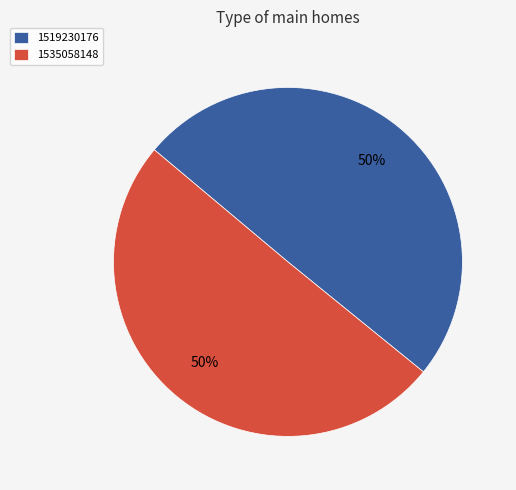

To the nearest percent, what percentage of the pie is 1535058148?

50%